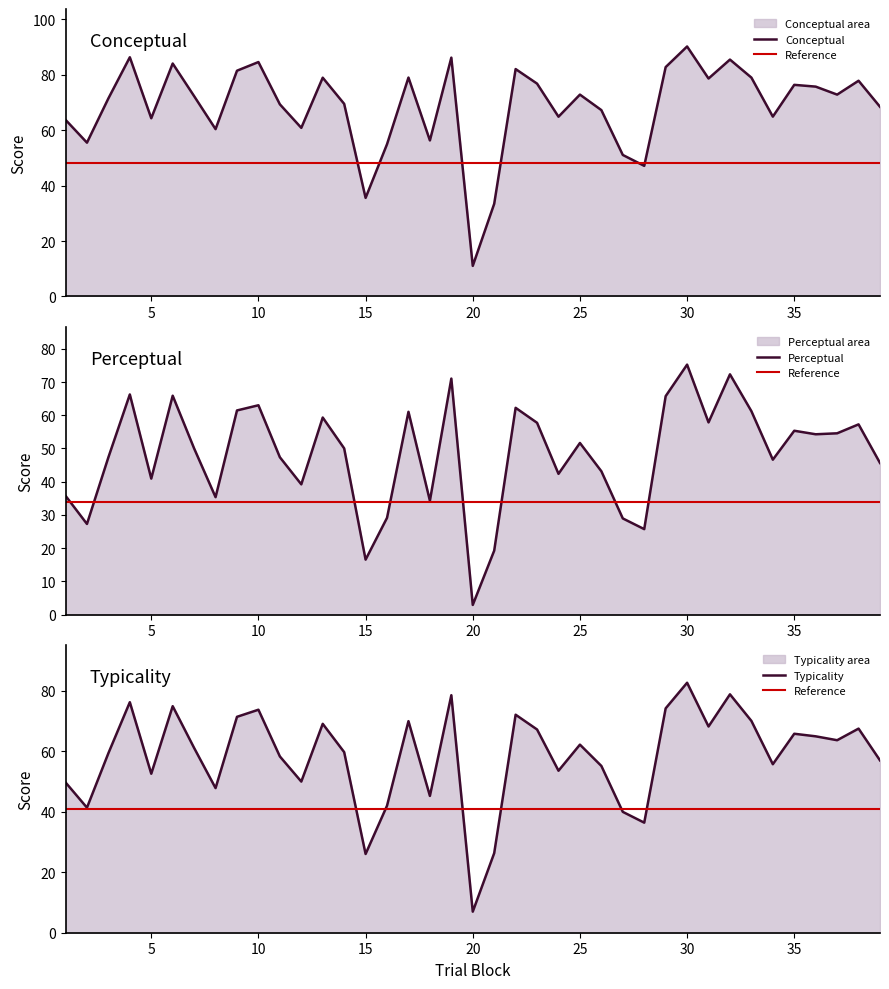

How many data points in conceptual are less than 72?

19